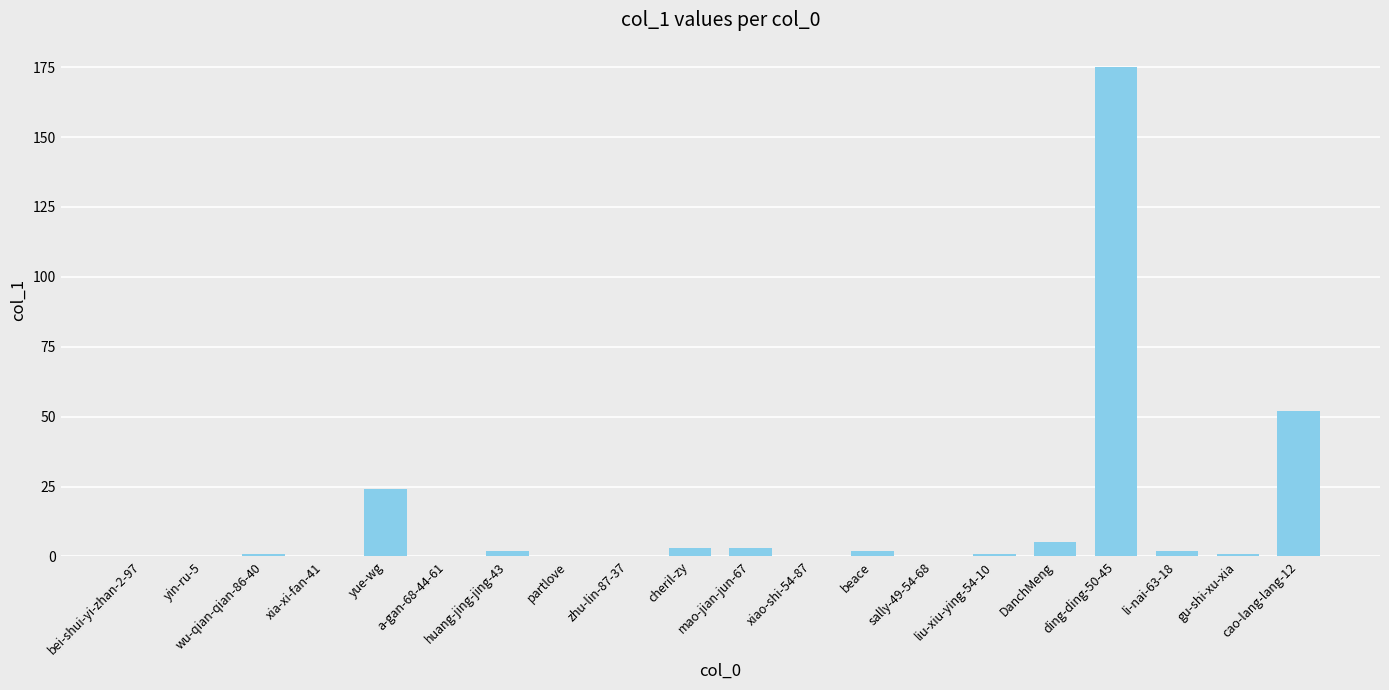

What is the maximum value shown in the chart?

175